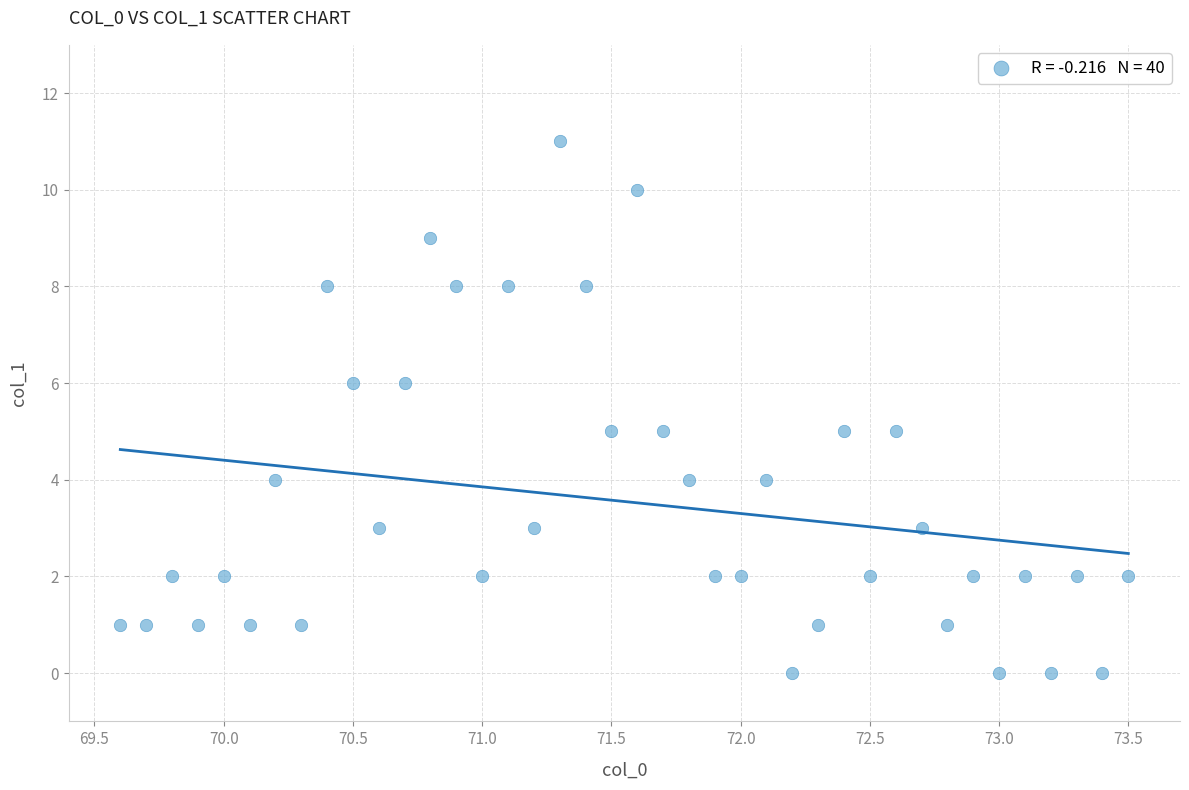

What is the range of Y values (max minus min)?

11